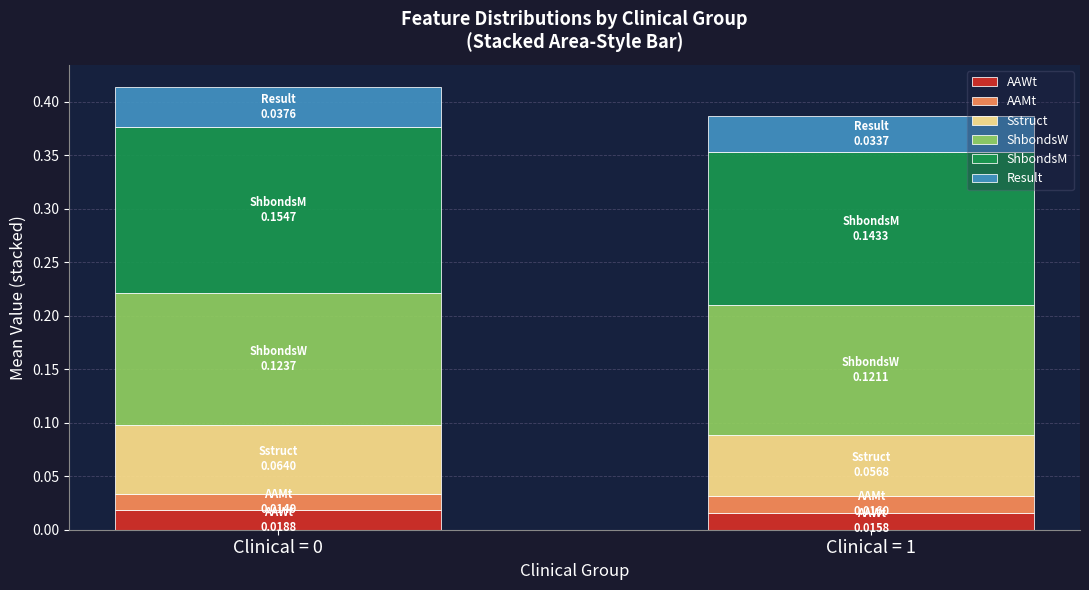

What is the total value across all series at Clinical = 1?

0.4